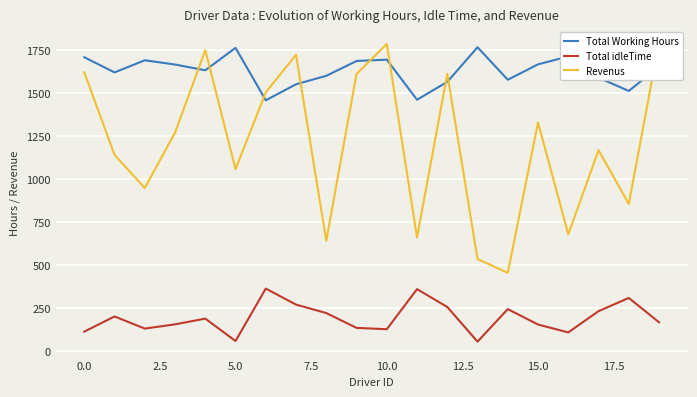

True or false: Total idleTime and Total Working Hours intersect in this chart.

False